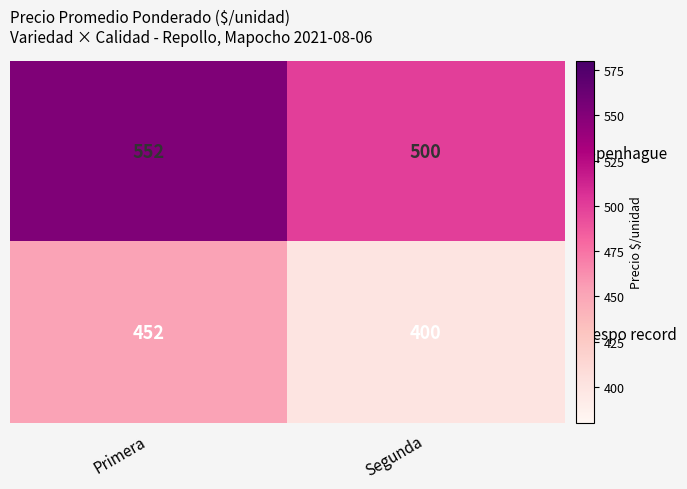

Rank the series by their maximum value, from highest to lowest.

Copenhague, Crespo record